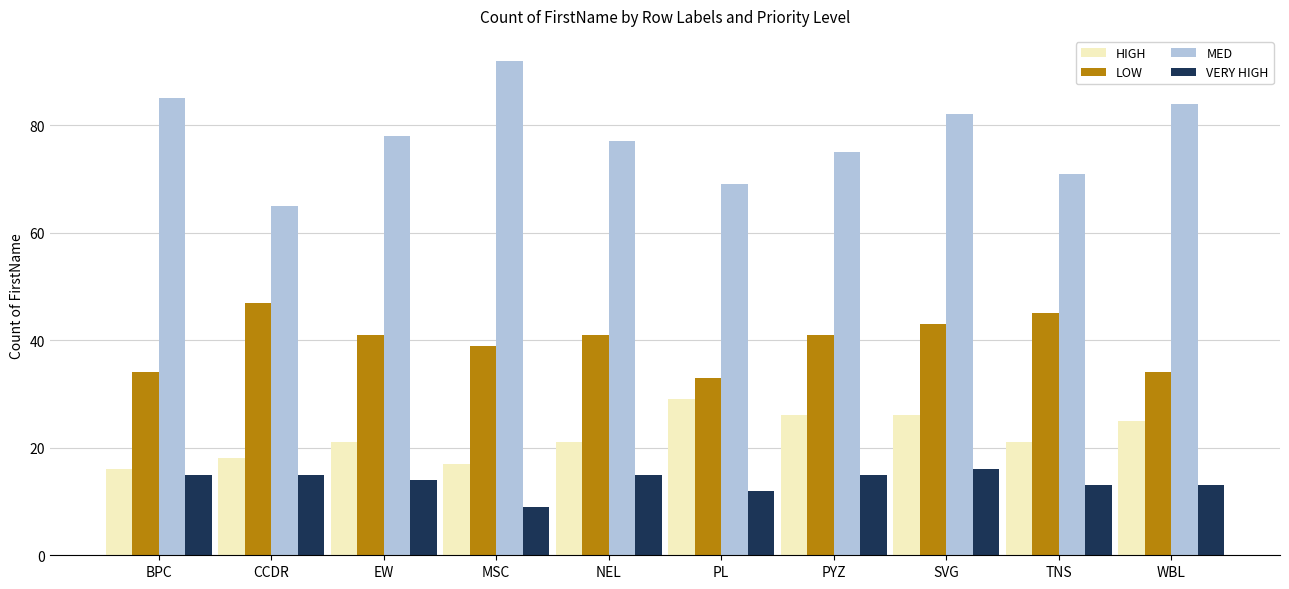

Which series has the largest range (max minus min)?

MED